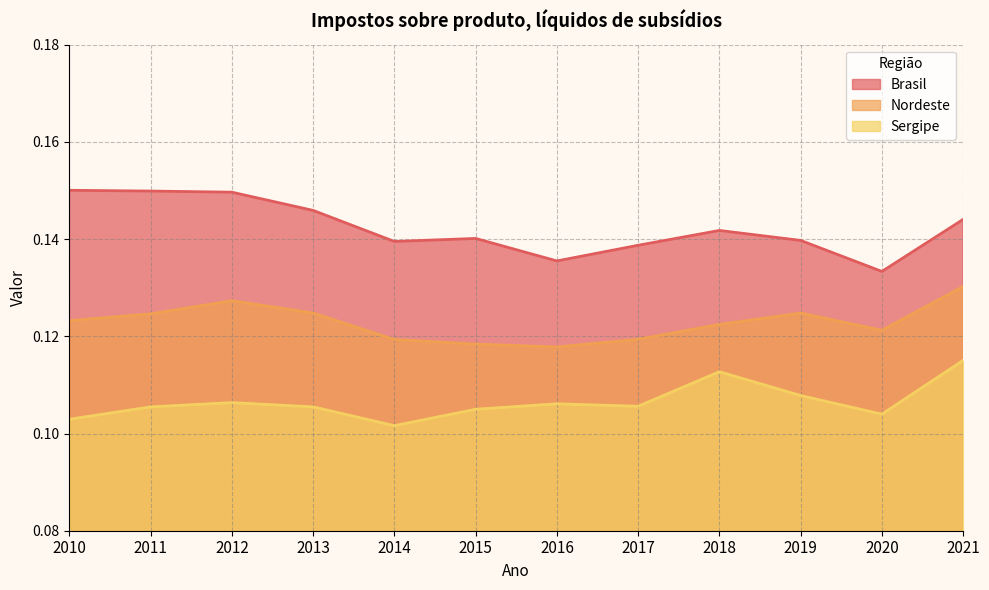

Reading left to right, transcribe all the data shown in this chart.

Brasil: 0.2	0.1	0.1	0.1	0.1	0.1	0.1	0.1	0.1	0.1	0.1	0.1
Nordeste: 0.1	0.1	0.1	0.1	0.1	0.1	0.1	0.1	0.1	0.1	0.1	0.1
Sergipe: 0.1	0.1	0.1	0.1	0.1	0.1	0.1	0.1	0.1	0.1	0.1	0.1